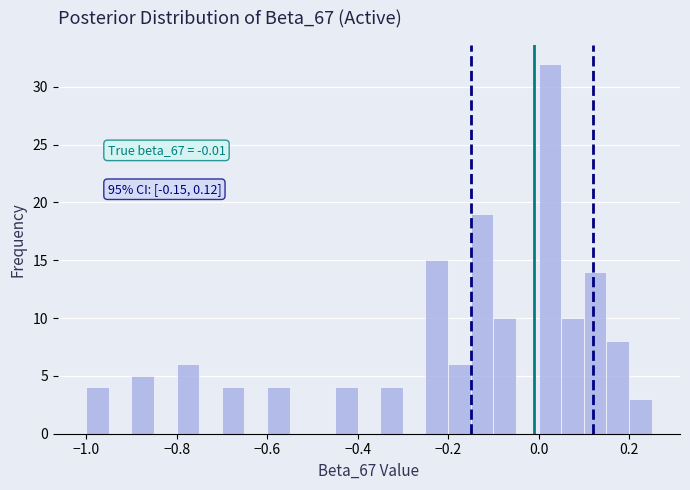

Around what value on the x-axis is the tallest bar? Give the approximate position of its centre, as read against the axis.

0.02